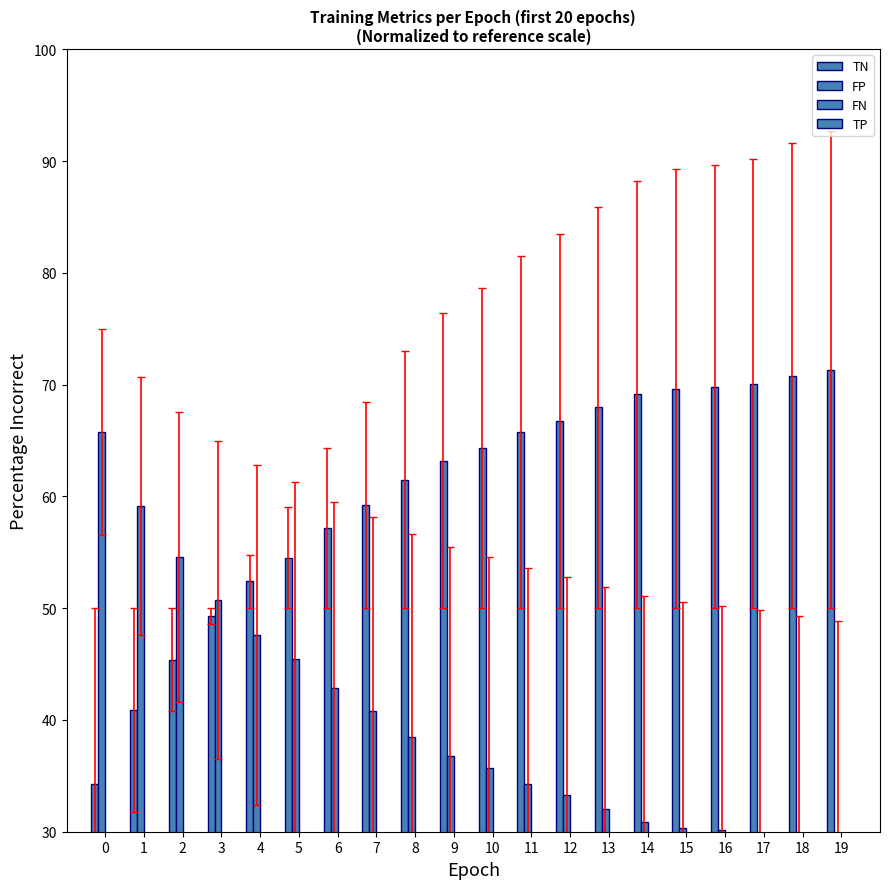

Which series has the largest total across all categories?

TN